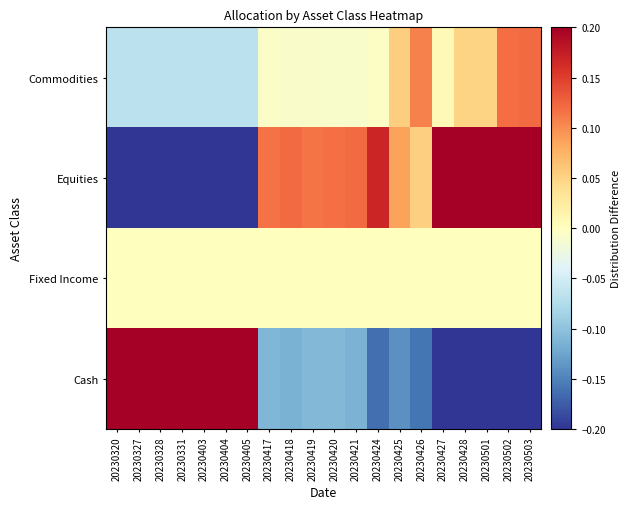

Rank the series by their maximum value, from lowest to highest.

Fixed Income, Commodities, Equities, Cash